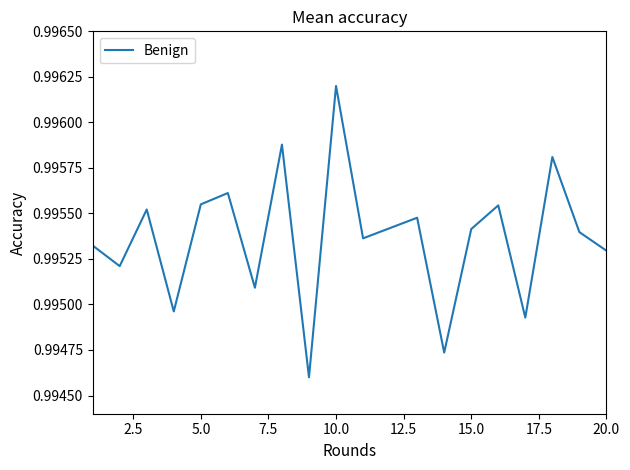

At which category does the chart reach its peak across all series?

10.0